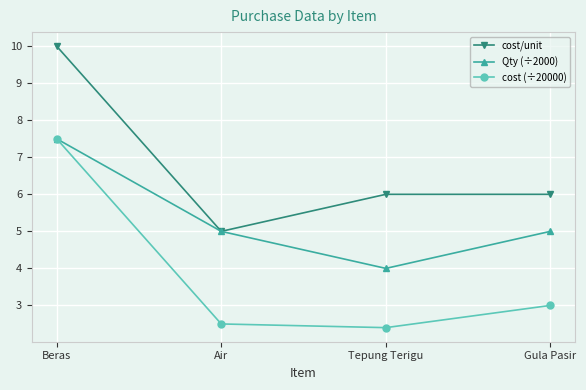

Reading left to right, list all the values displayed in this chart.

cost/unit: 10.0	5.0	6.0	6.0
Qty (÷2000): 7.5	5.0	4.0	5.0
cost (÷20000): 7.5	2.5	2.4	3.0